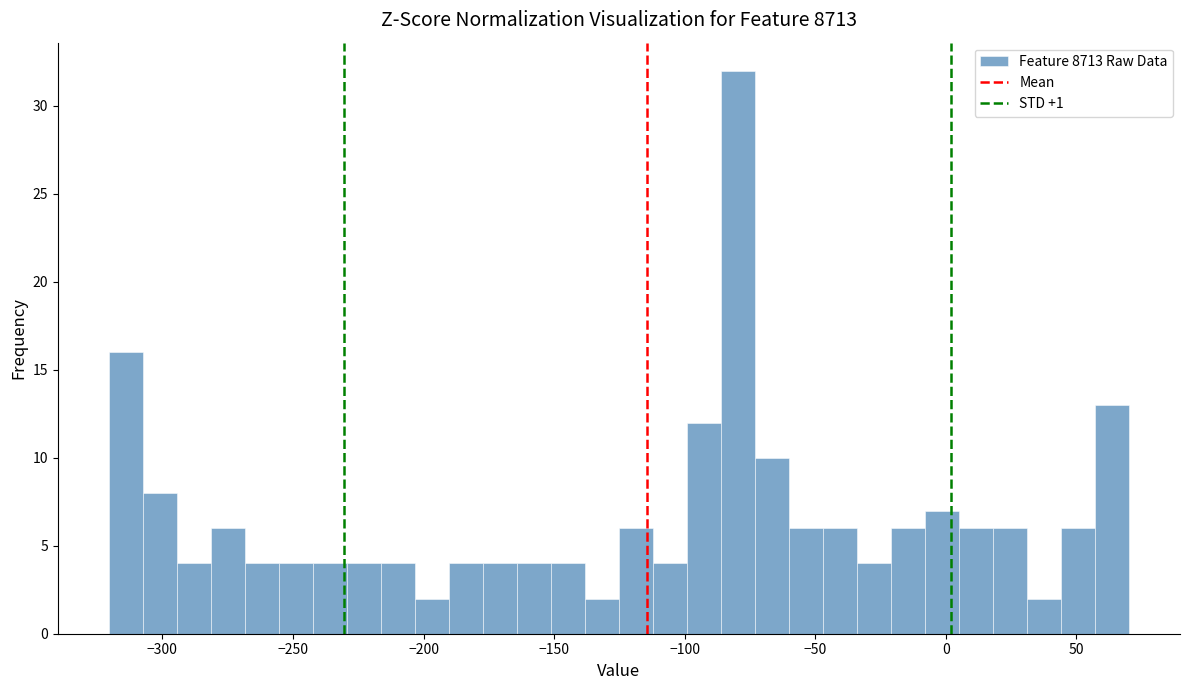

Around what value on the x-axis is the tallest bar? Give the approximate position of its centre, as read against the axis.

-80